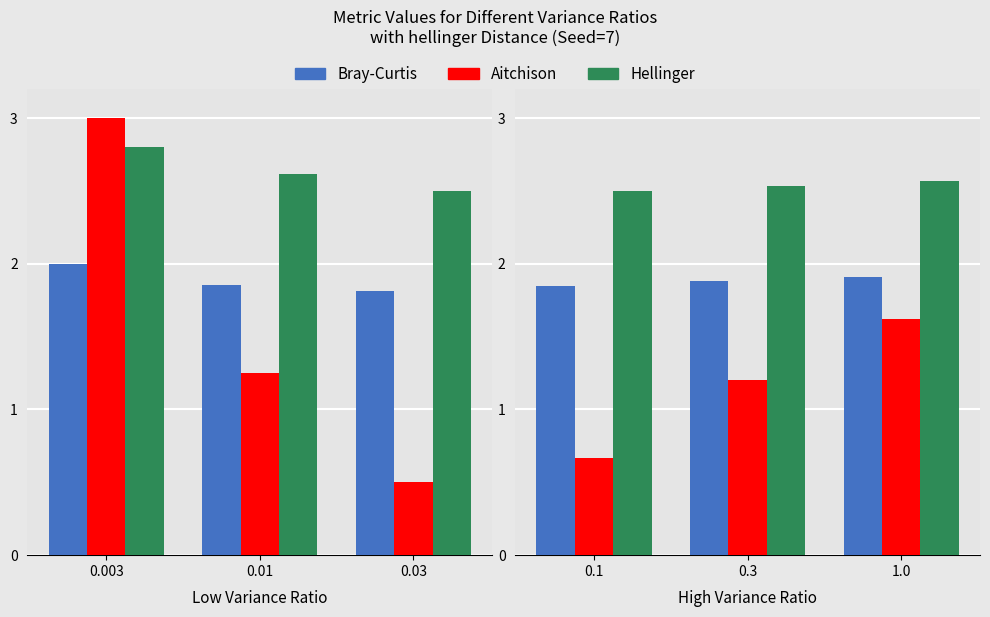

Which series changed the most between 0.1 and 0.3?

Aitchison